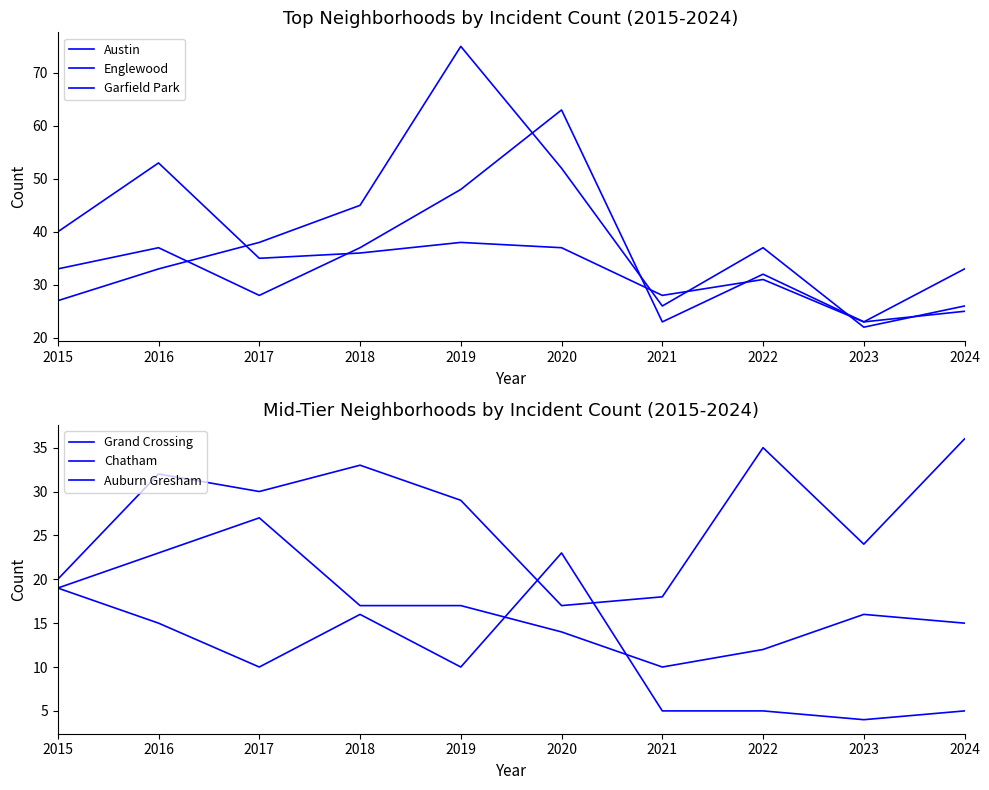

Which series has the widest spread of values?

Garfield Park